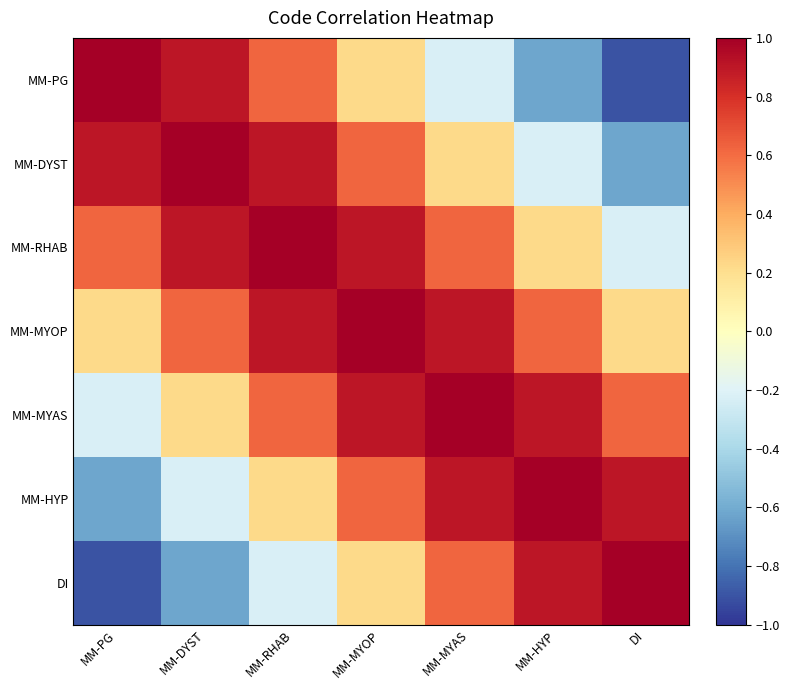

Reading right to left, list all the values displayed in this chart.

MM-PG: DI=-0.9	MM-HYP=-0.6	MM-MYAS=-0.2	MM-MYOP=0.2	MM-RHAB=0.6	MM-DYST=0.9	MM-PG=1.0
MM-DYST: DI=-0.6	MM-HYP=-0.2	MM-MYAS=0.2	MM-MYOP=0.6	MM-RHAB=0.9	MM-DYST=1.0	MM-PG=0.9
MM-RHAB: DI=-0.2	MM-HYP=0.2	MM-MYAS=0.6	MM-MYOP=0.9	MM-RHAB=1.0	MM-DYST=0.9	MM-PG=0.6
MM-MYOP: DI=0.2	MM-HYP=0.6	MM-MYAS=0.9	MM-MYOP=1.0	MM-RHAB=0.9	MM-DYST=0.6	MM-PG=0.2
MM-MYAS: DI=0.6	MM-HYP=0.9	MM-MYAS=1.0	MM-MYOP=0.9	MM-RHAB=0.6	MM-DYST=0.2	MM-PG=-0.2
MM-HYP: DI=0.9	MM-HYP=1.0	MM-MYAS=0.9	MM-MYOP=0.6	MM-RHAB=0.2	MM-DYST=-0.2	MM-PG=-0.6
DI: DI=1.0	MM-HYP=0.9	MM-MYAS=0.6	MM-MYOP=0.2	MM-RHAB=-0.2	MM-DYST=-0.6	MM-PG=-0.9